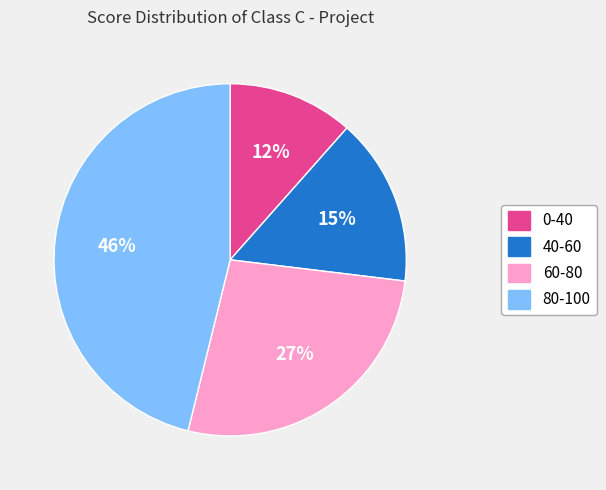

What percentage is the 80-100 slice, to the nearest percent?

46%